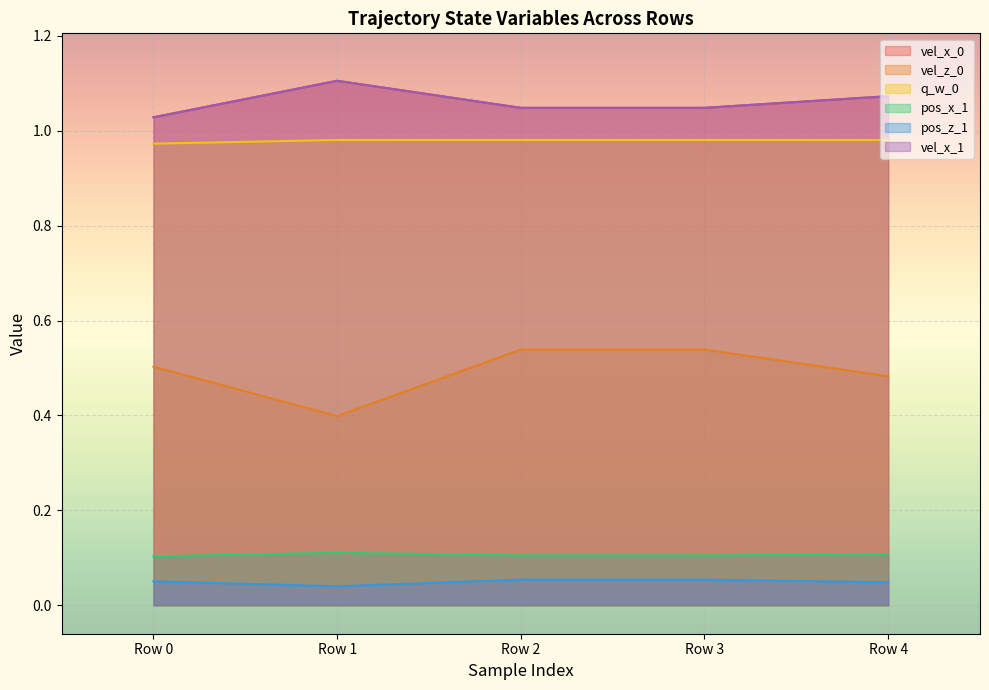

What is the total value across all series at Row 0?

3.7